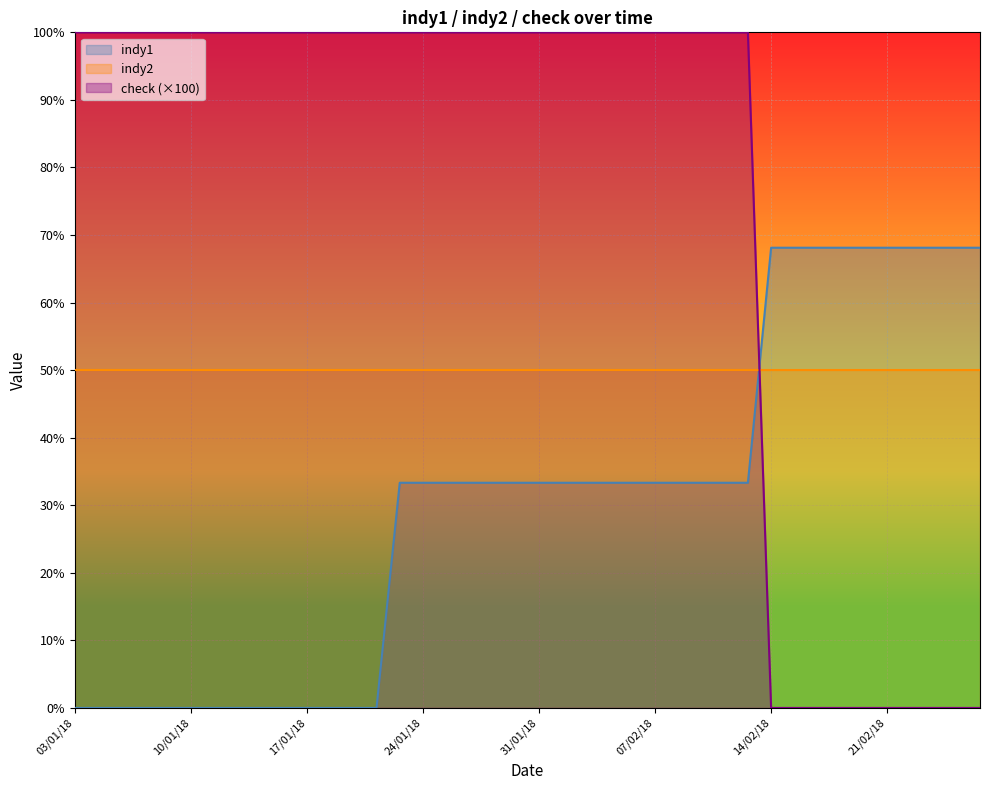

What is the difference between the maximum and minimum values in the check series?

100.0